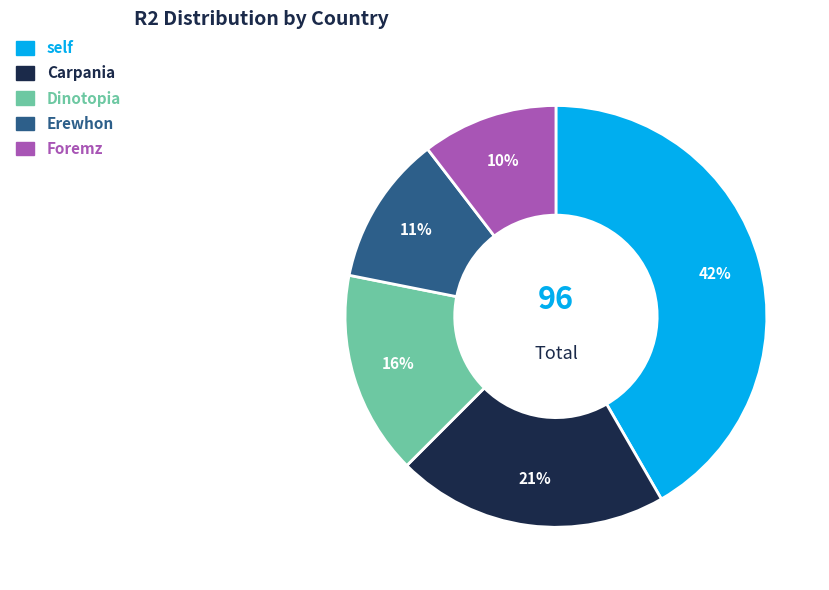

The Erewhon slice represents 4% of the pie. True or false?

False